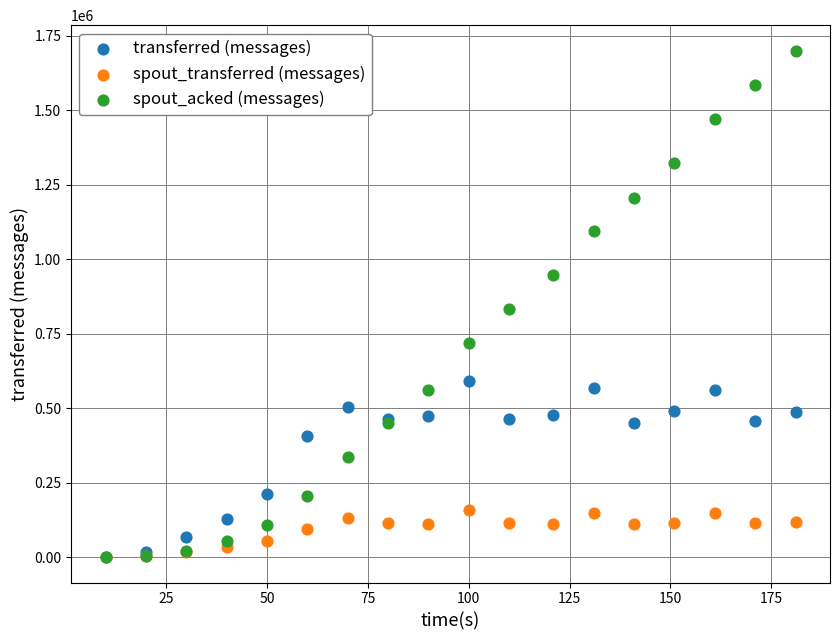

In the transferred (messages) series, what Y value is closest to 295870?

211760